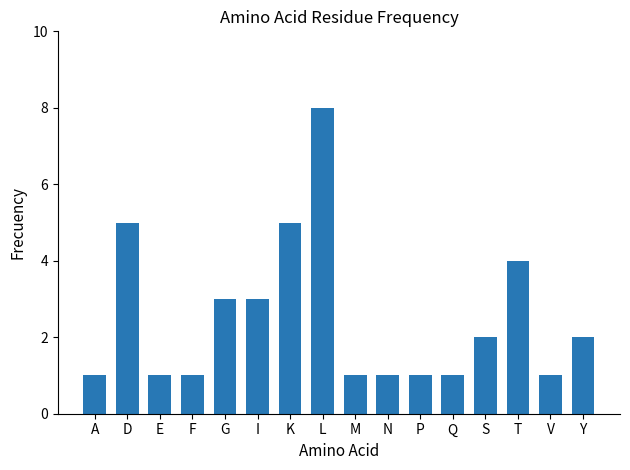

Read the value at D.

5